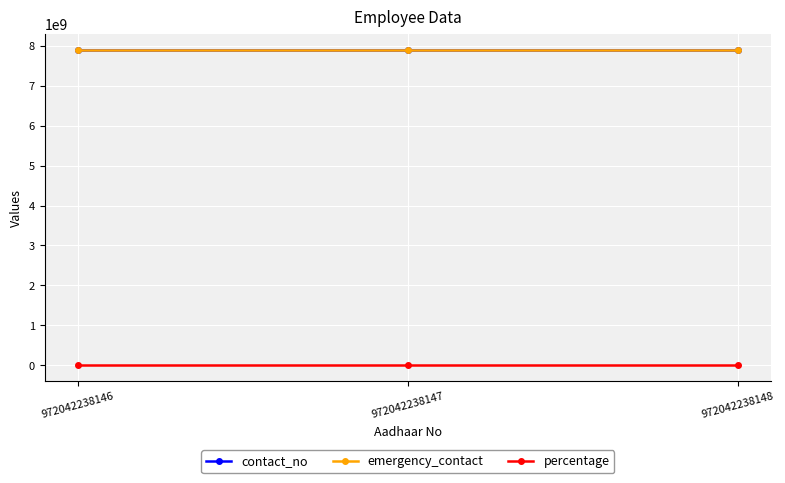

True or false: percentage has a value of 75 at 972042238148.

True